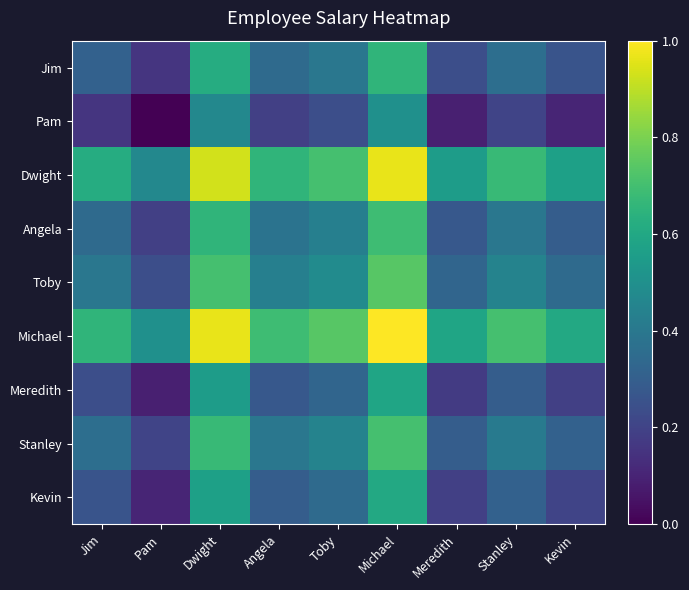

What is the total value across all series at Dwight?

6.1